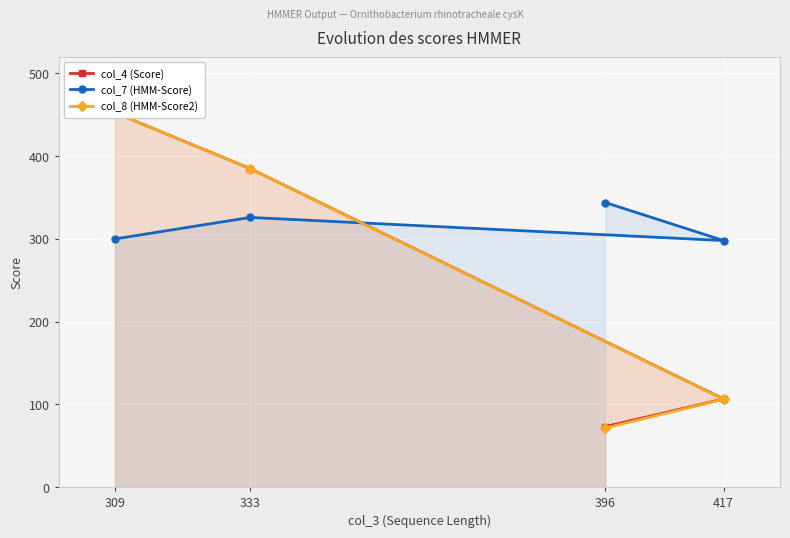

At which category does col_7 (HMM-Score) reach its first local valley?

417